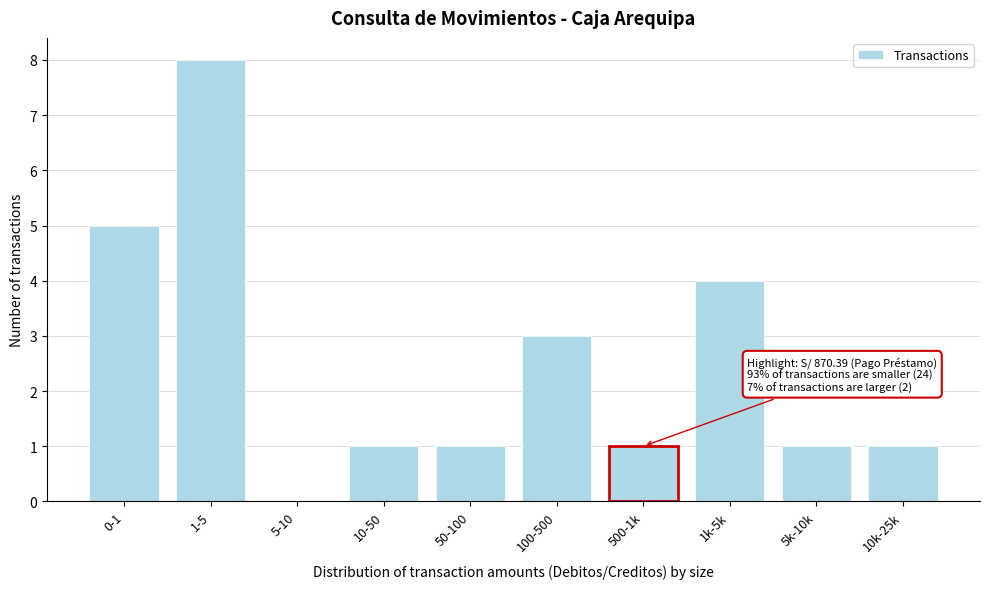

Reading left to right, what are all the values shown in this chart?

0-1=5	1-5=8	5-10=0	10-50=1	50-100=1	100-500=3	500-1k=1	1k-5k=4	5k-10k=1	10k-25k=1